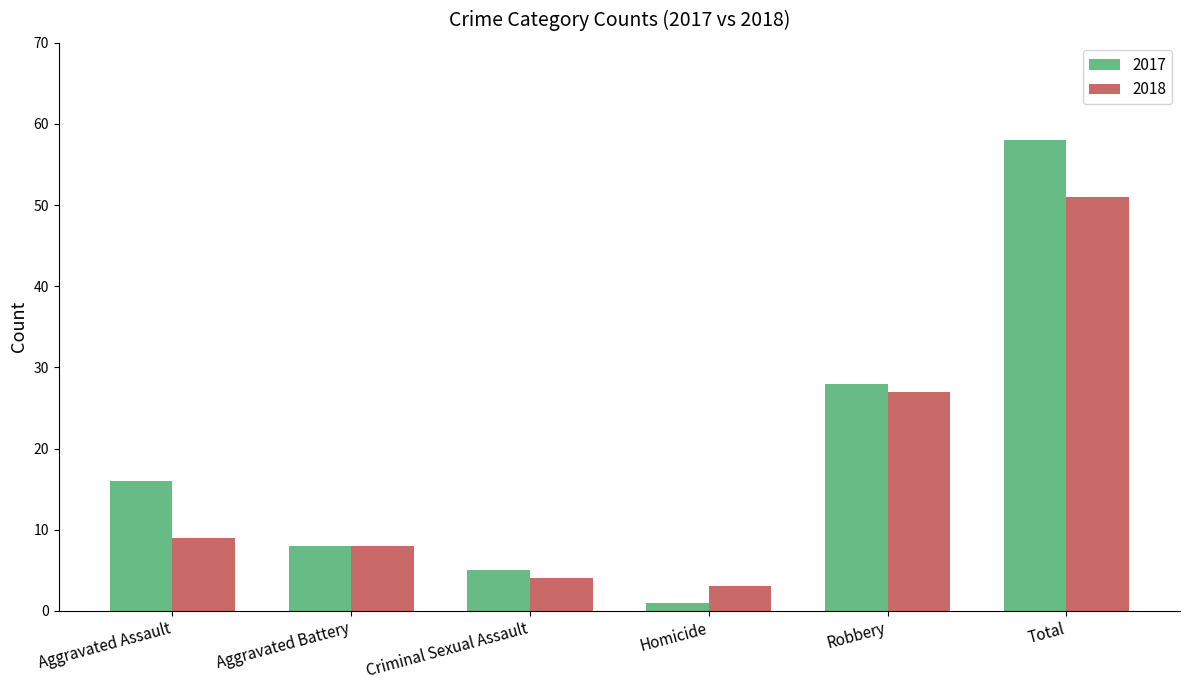

What is the difference between the second highest and minimum values in the 2017 series?

27